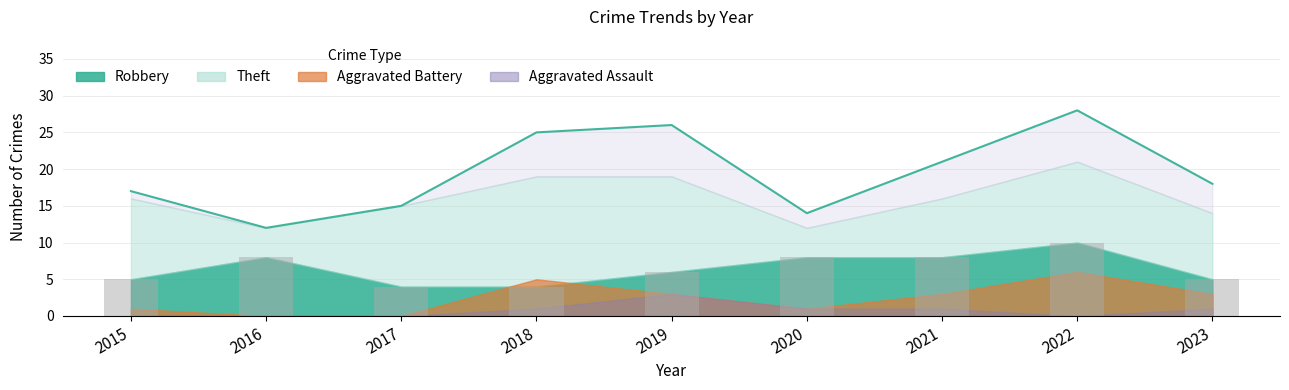

The value at 2021 is 3. True or false?

False